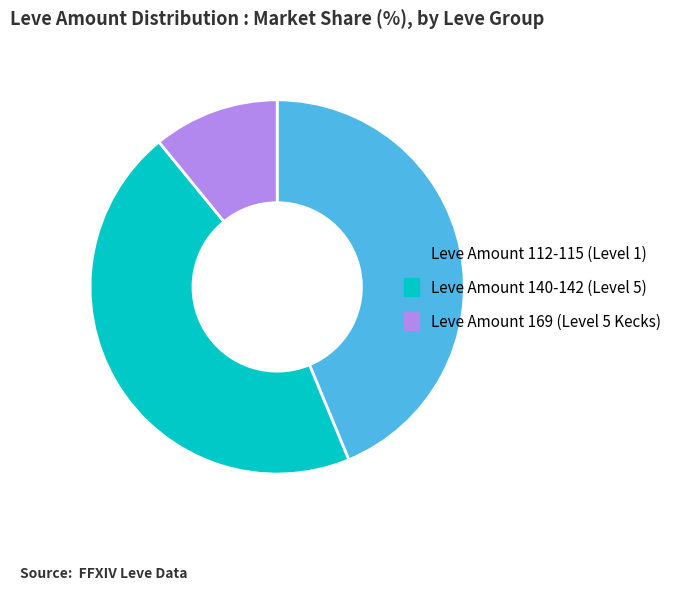

Does any single category account for the majority?

No